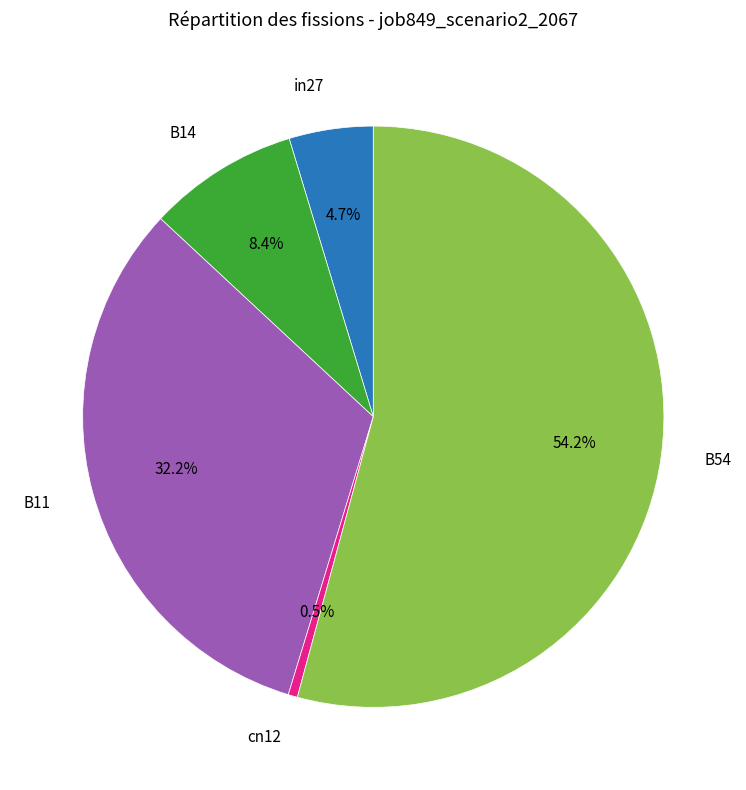

Does any single category account for the majority?

Yes